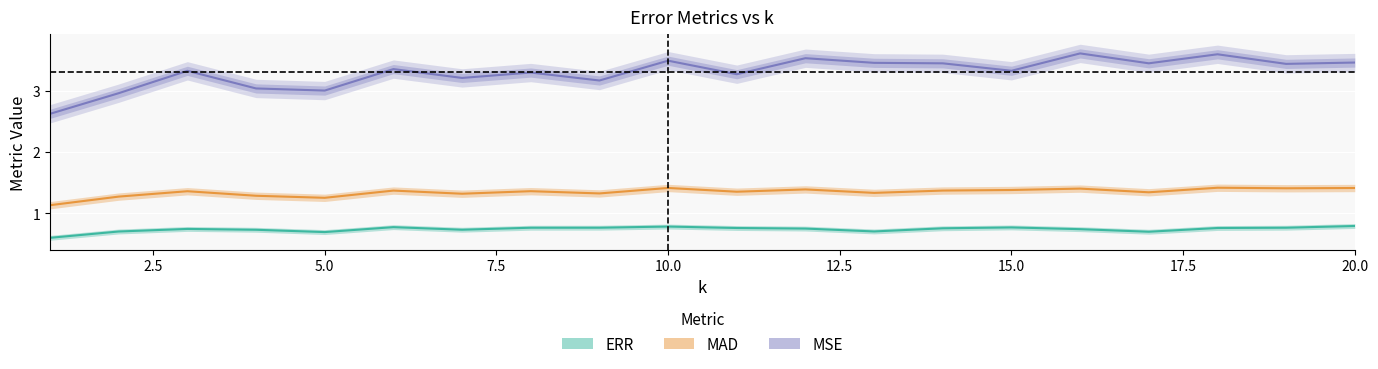

True or false: MAD and MSE cross at least once.

False